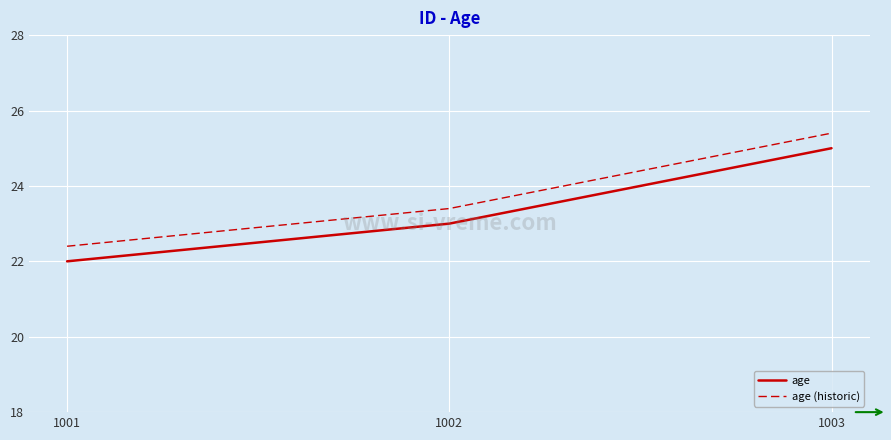

Reading left to right, list all the values displayed in this chart.

age: 1001=22.0	1002=23.0	1003=25.0
age (historic): 1001=22.4	1002=23.4	1003=25.4